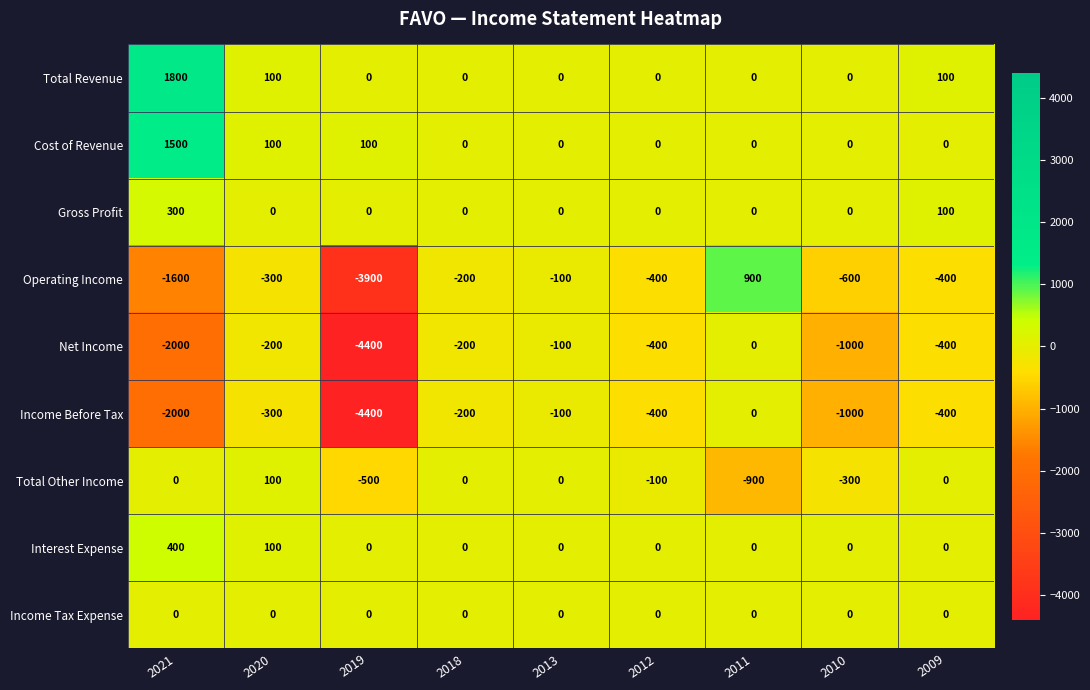

Read the Net Income value at 2009.

-400